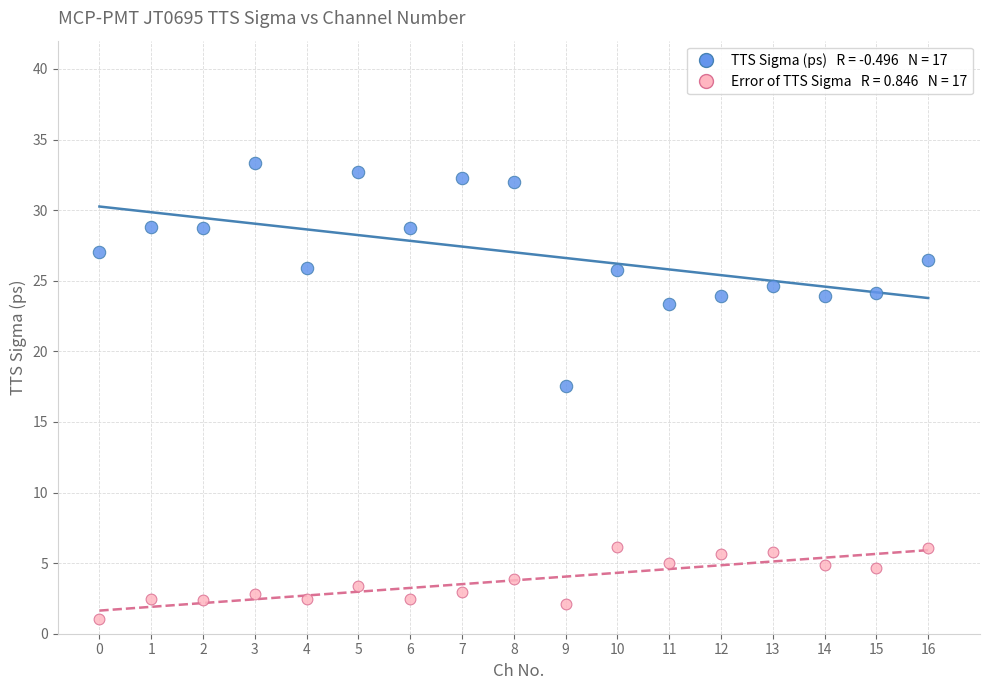

Across all series, what Y value is closest to 17?

17.5